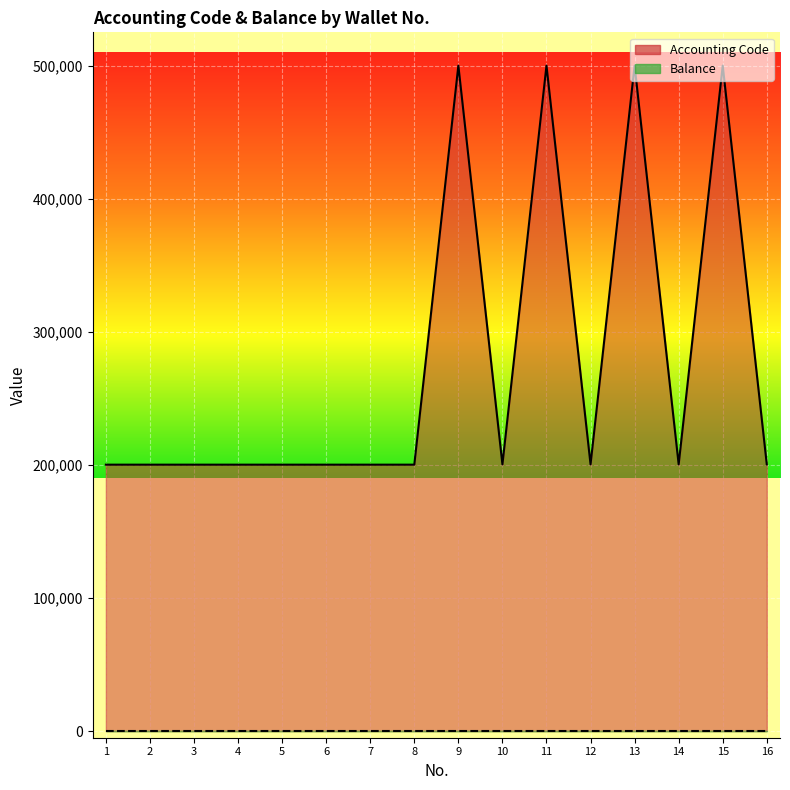

What is the value of the 5th point from the left?

200204